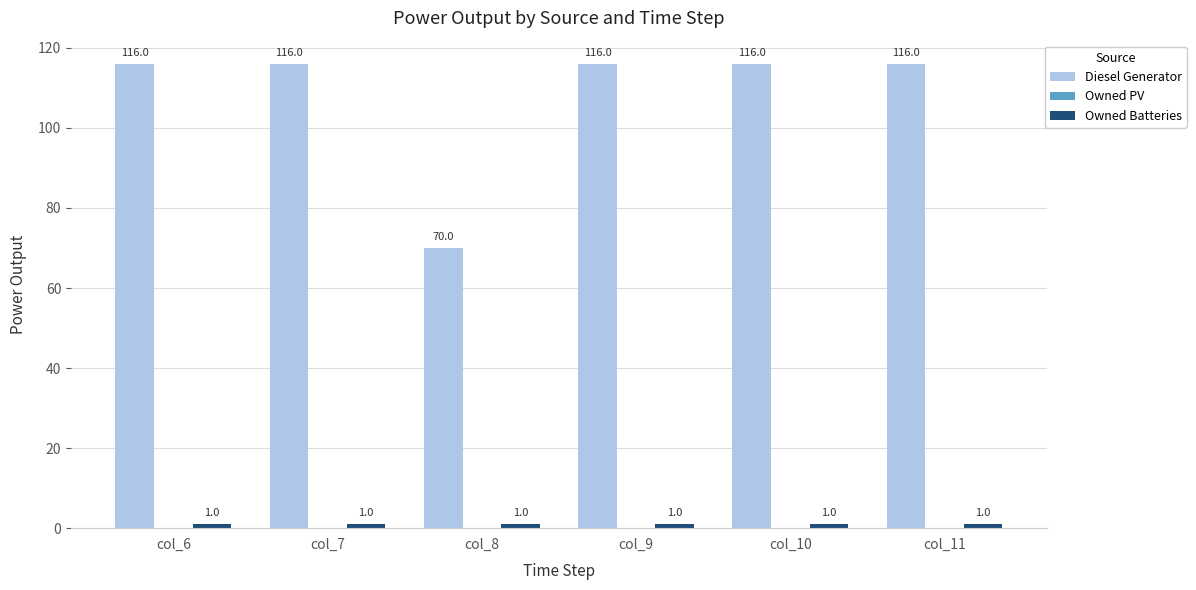

How many series are shown in this chart?

2